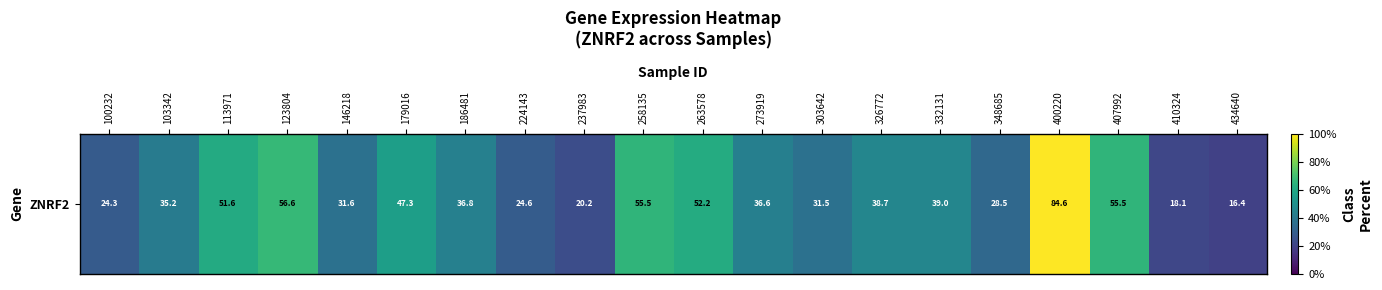

The value at 348685 is 13.5. True or false?

False